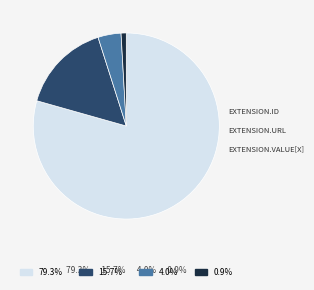

Is there any slice that represents more than half of the pie?

Yes